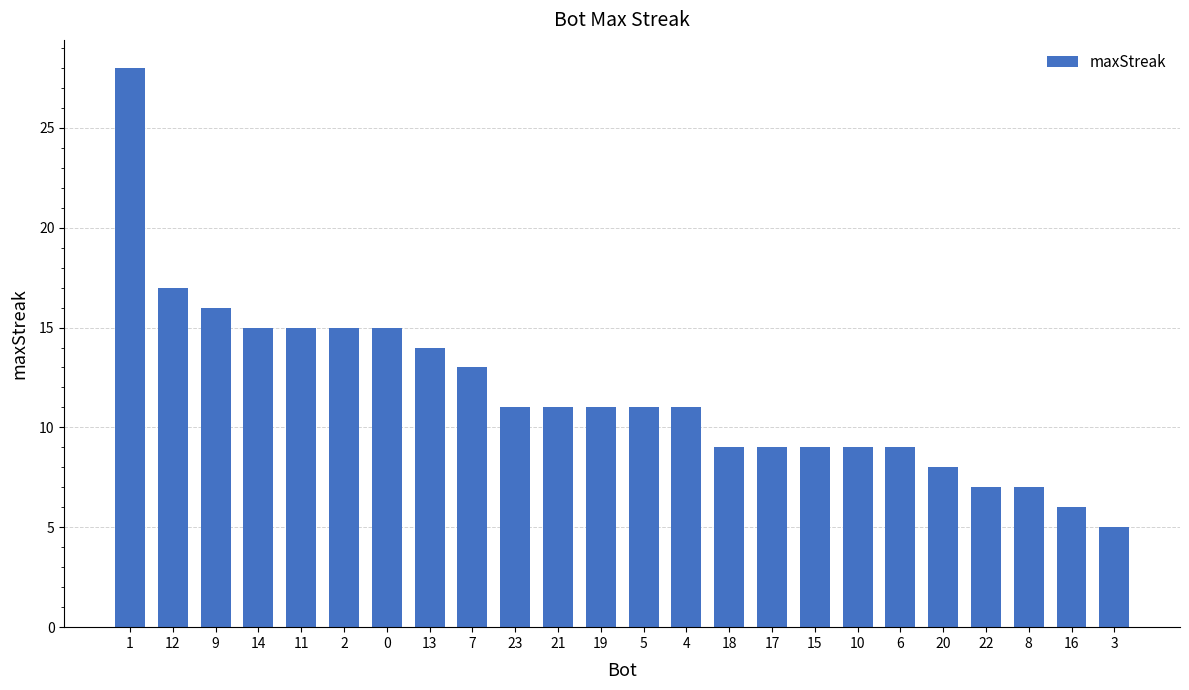

Is it true that the value at 19 is 18?

False